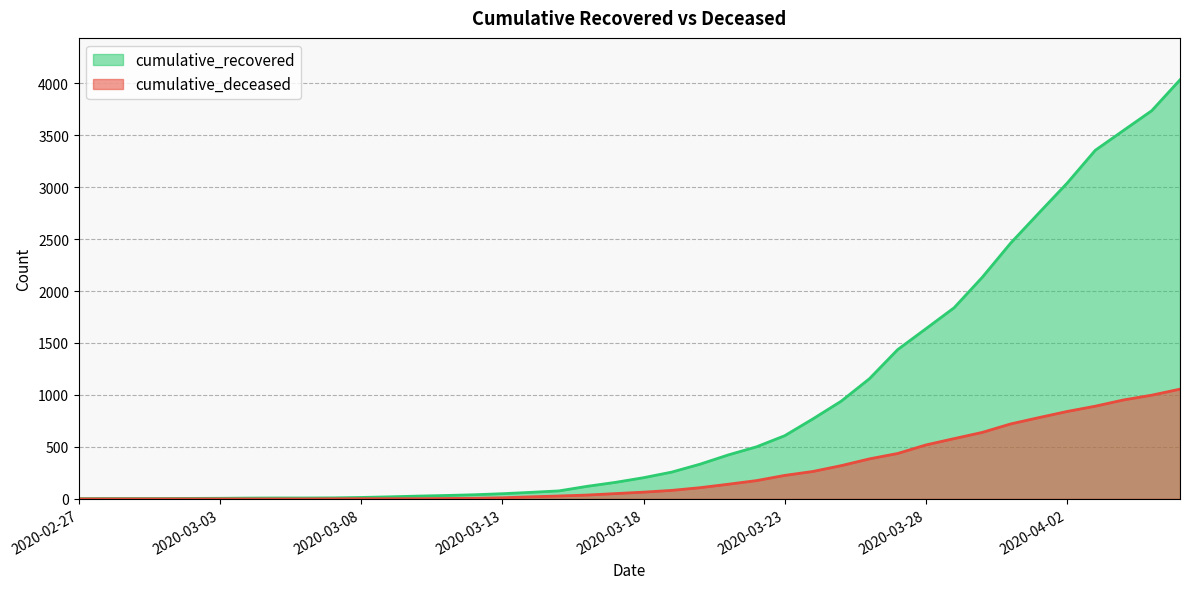

What is the value of the cumulative_recovered point at the 36th from the left?

3037